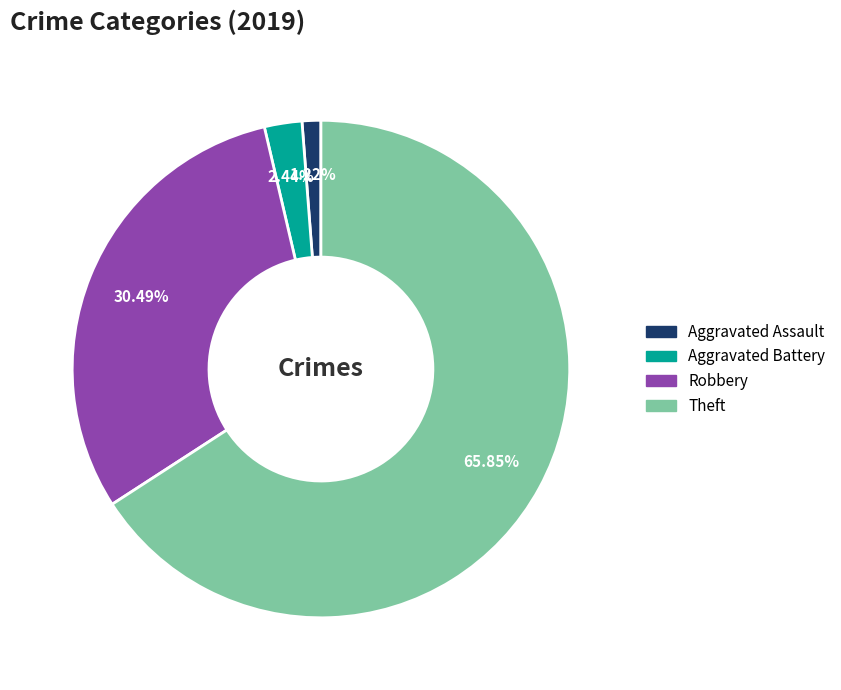

How much of the chart is everything except Aggravated Battery?

97.6%